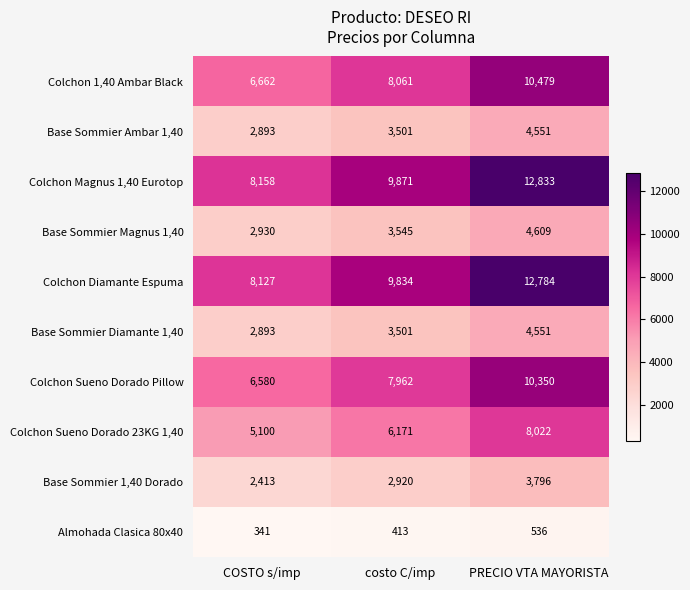

Reading left to right, what are all the values shown in this chart?

Colchon 1,40 Ambar Black: COSTO s/imp=6662	costo C/imp=8061	PRECIO VTA MAYORISTA=10479
Base Sommier Ambar 1,40: COSTO s/imp=2893	costo C/imp=3501	PRECIO VTA MAYORISTA=4551
Colchon Magnus 1,40 Eurotop: COSTO s/imp=8158	costo C/imp=9871	PRECIO VTA MAYORISTA=12833
Base Sommier Magnus 1,40: COSTO s/imp=2930	costo C/imp=3545	PRECIO VTA MAYORISTA=4609
Colchon Diamante Espuma: COSTO s/imp=8127	costo C/imp=9834	PRECIO VTA MAYORISTA=12784
Base Sommier Diamante 1,40: COSTO s/imp=2893	costo C/imp=3501	PRECIO VTA MAYORISTA=4551
Colchon Sueno Dorado Pillow: COSTO s/imp=6580	costo C/imp=7962	PRECIO VTA MAYORISTA=10350
Colchon Sueno Dorado 23KG 1,40: COSTO s/imp=5100	costo C/imp=6171	PRECIO VTA MAYORISTA=8022
Base Sommier 1,40 Dorado: COSTO s/imp=2413	costo C/imp=2920	PRECIO VTA MAYORISTA=3796
Almohada Clasica 80x40: COSTO s/imp=341	costo C/imp=413	PRECIO VTA MAYORISTA=536